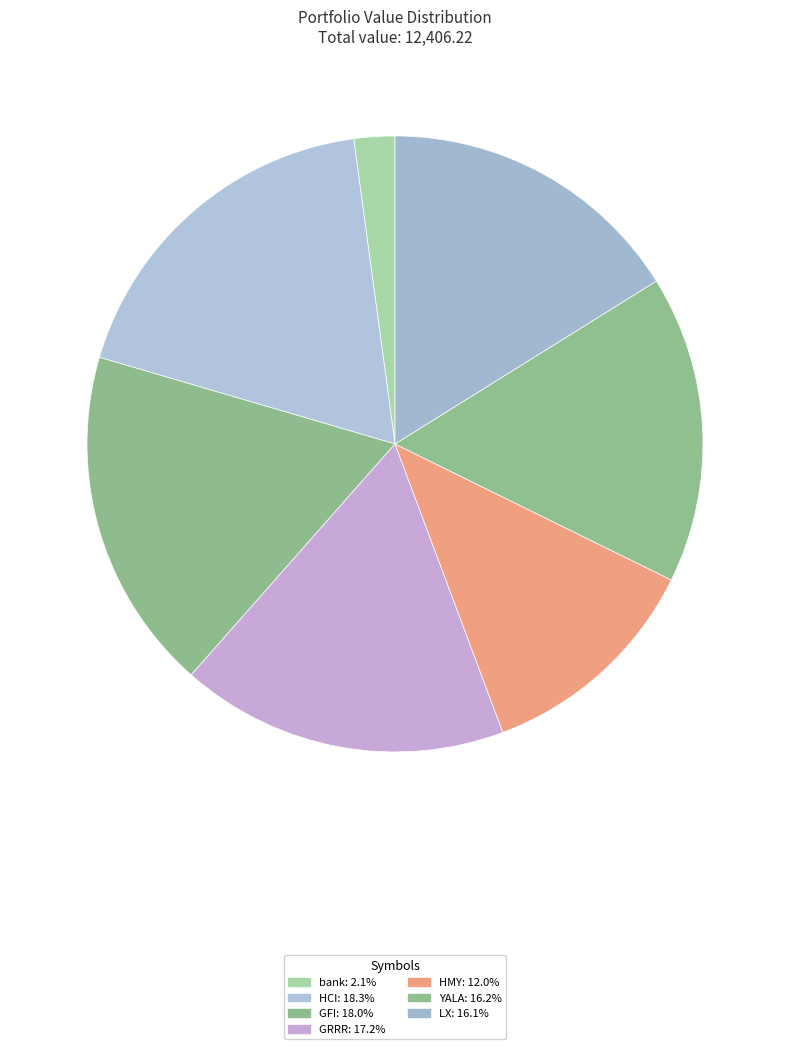

To the nearest percent, what is the average slice percentage?

14%